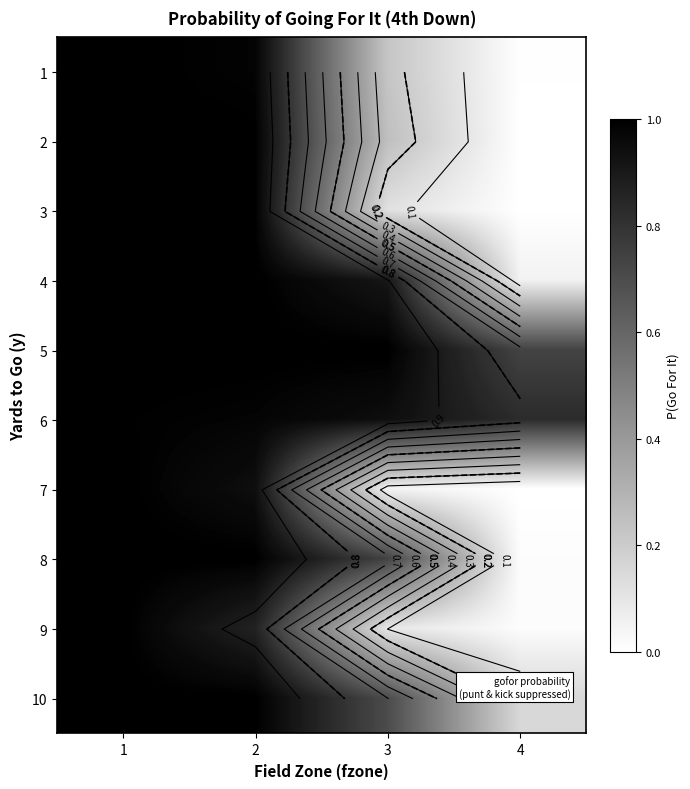

What is the difference between the second highest and minimum values in the 3 series?

1.0